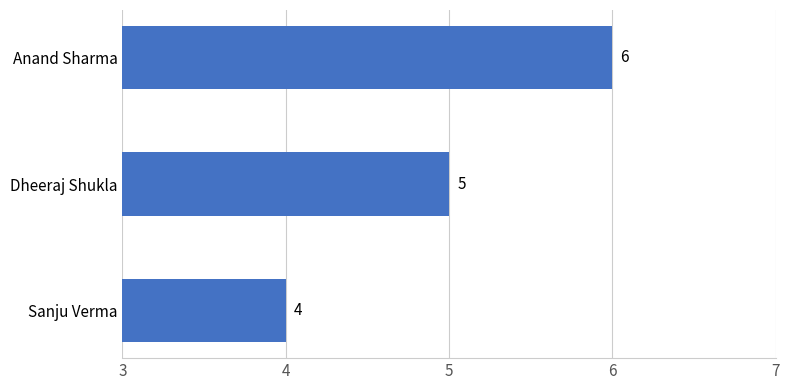

What is the difference between the maximum and second lowest values?

1